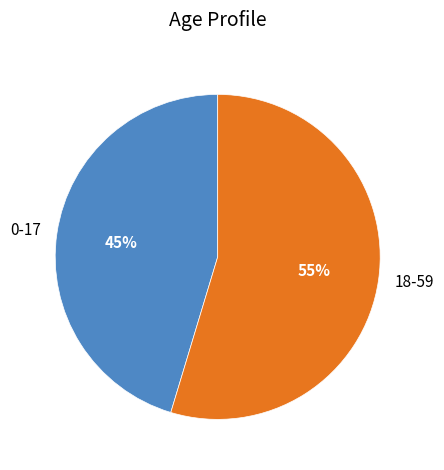

What percentage is the 18-59 slice, to the nearest percent?

55%